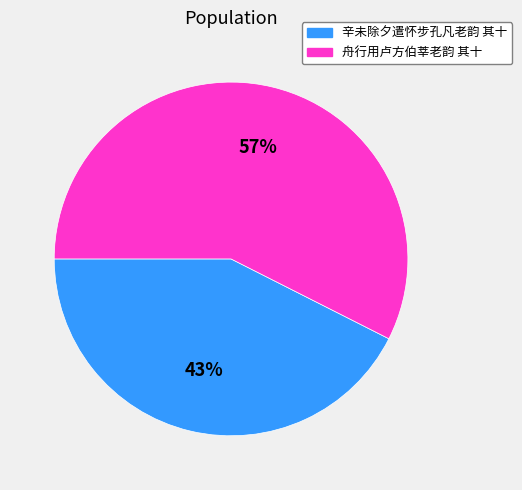

To the nearest percent, what portion does 辛未除夕遣怀步孔凡老韵 其十 represent?

43%